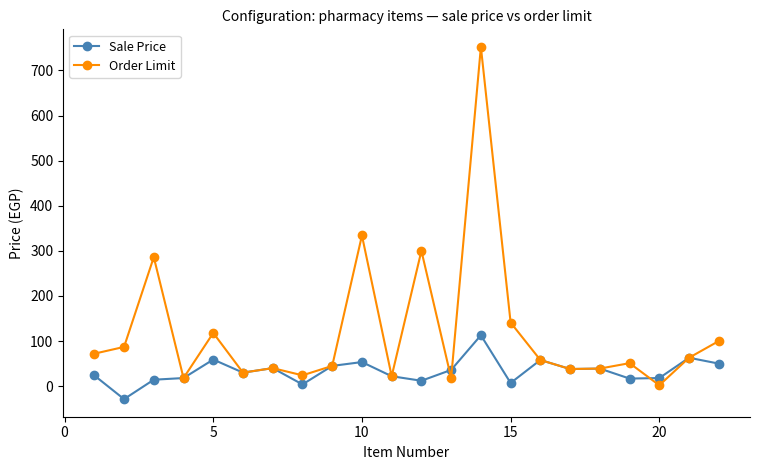

Rank the series by their maximum value, from highest to lowest.

Order Limit, Sale Price